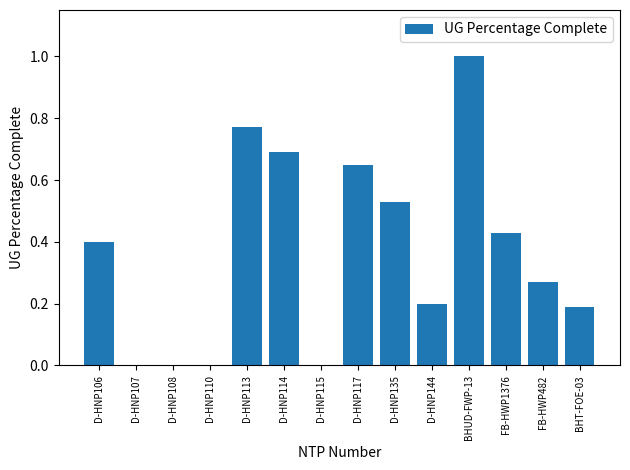

What is the sum of the values at D-HNP106 and D-HNP114?

1.1